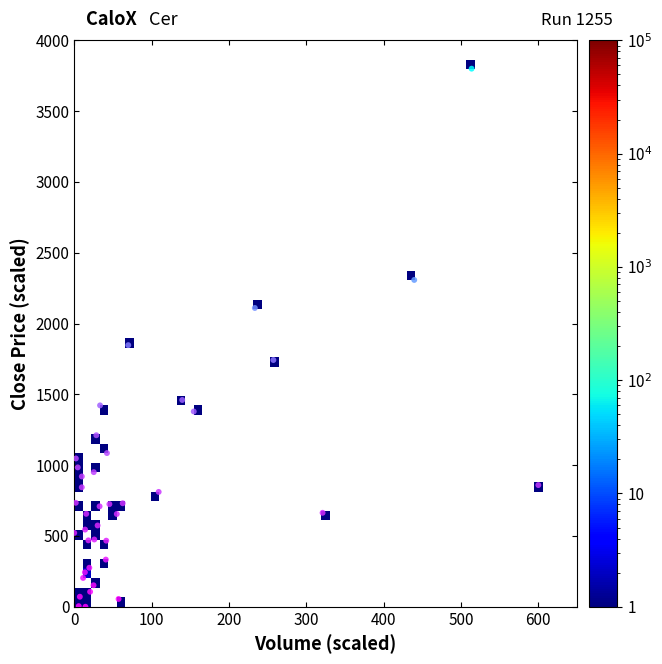

What Y value in the scatter plot is closest to 1900?

1847.5